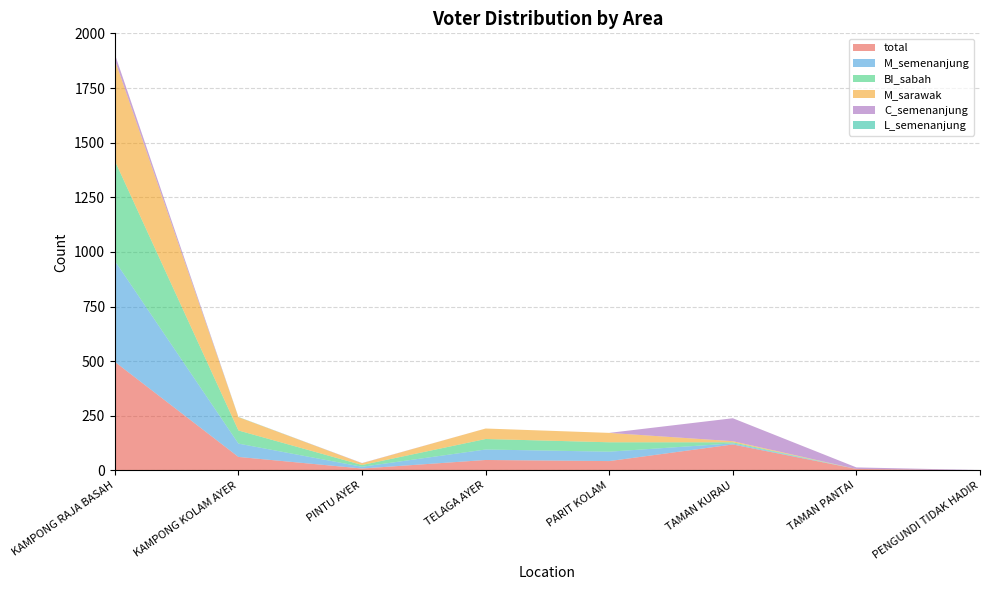

Reading left to right, transcribe all the data shown in this chart.

total: 497	62	9	48	43	119	7	1
M_semenanjung: 462	61	8	48	43	5	0	0
BI_sabah: 458	60	8	48	43	5	0	0
M_sarawak: 462	61	8	48	43	5	0	0
C_semenanjung: 26	0	1	0	0	105	7	1
L_semenanjung: 0	1	0	0	0	0	0	0